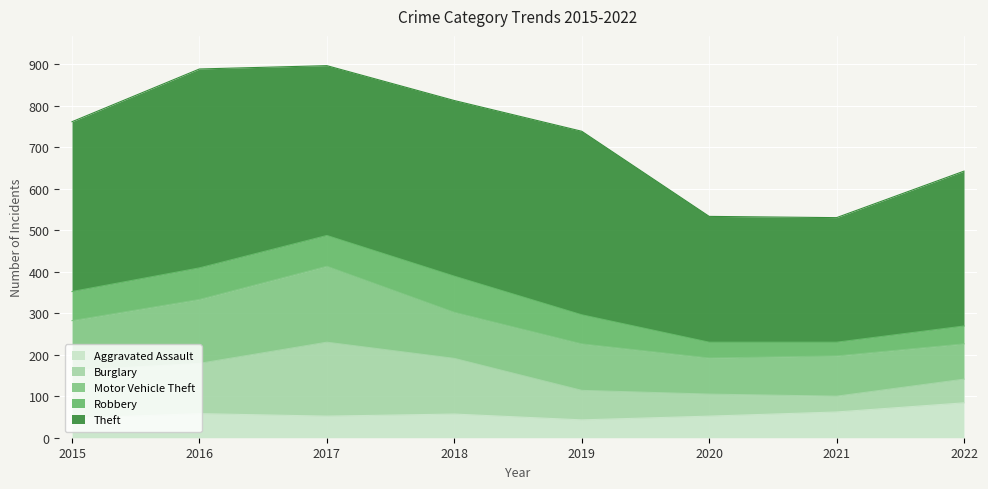

Which label corresponds to the largest value in the chart?

2016